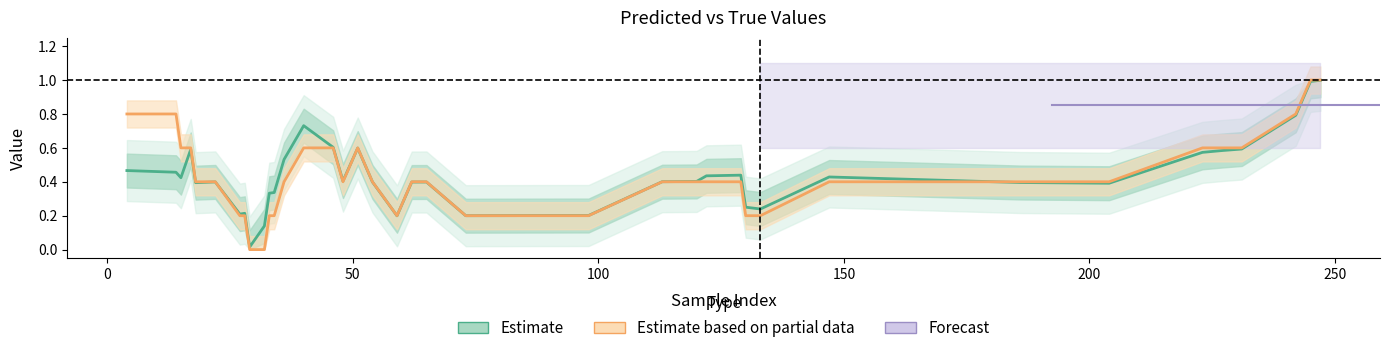

How many intersections are there between y_pred and y_true?

15